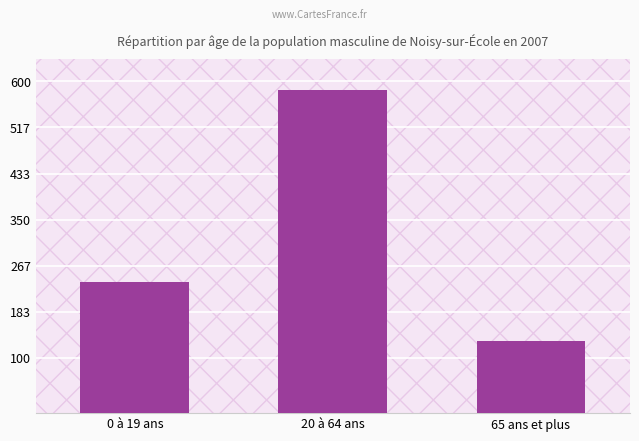

At which category does the chart reach its peak across all series?

20 à 64 ans